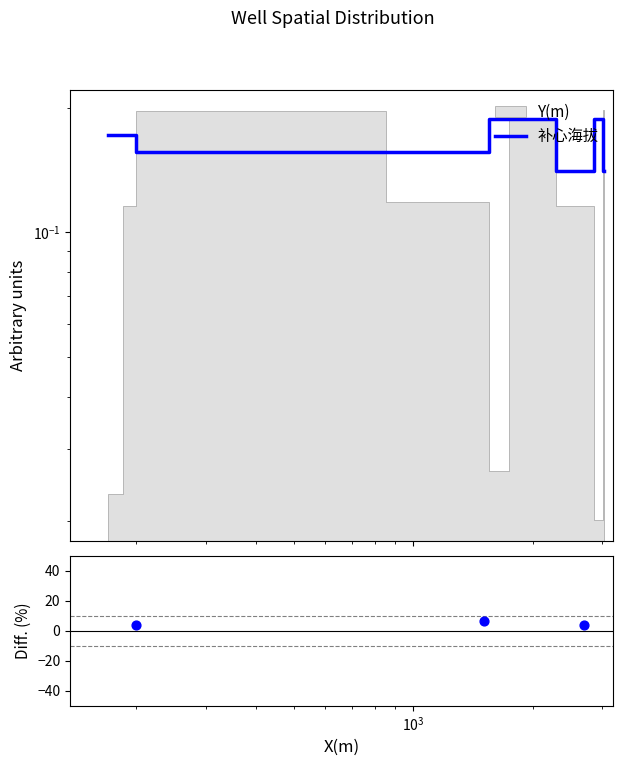

Which series has the largest total across all categories?

补心海拔